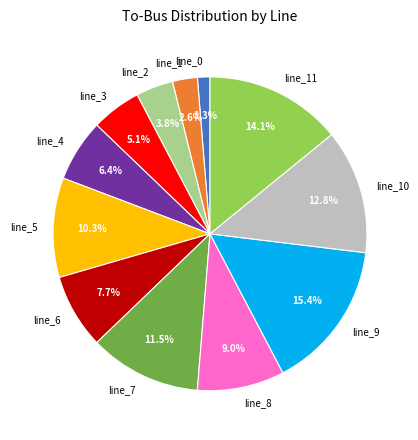

To the nearest percent, what percentage of the pie is line_10?

13%